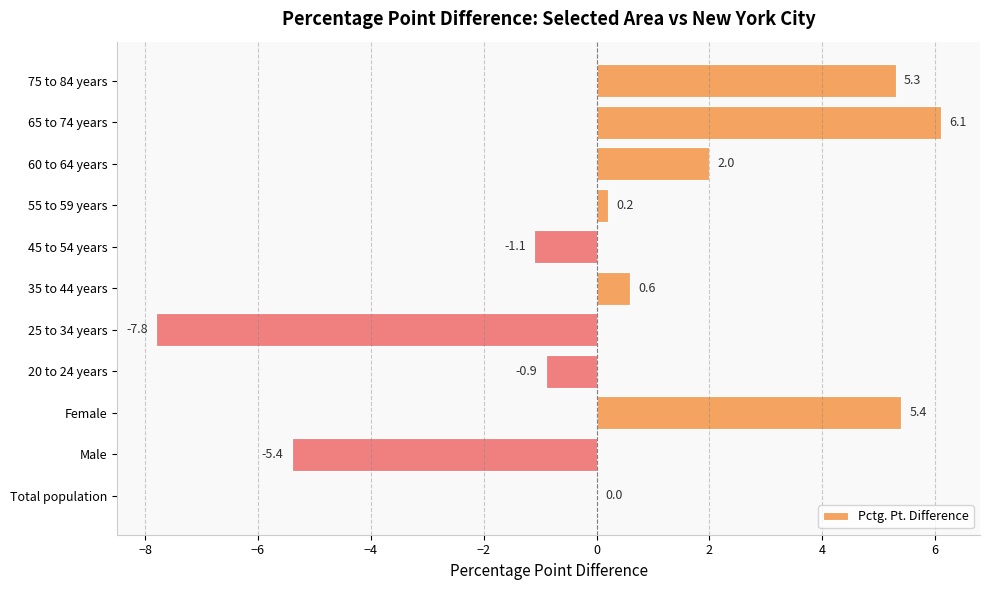

True or false: the data shows 0.6 at 35 to 44 years.

True